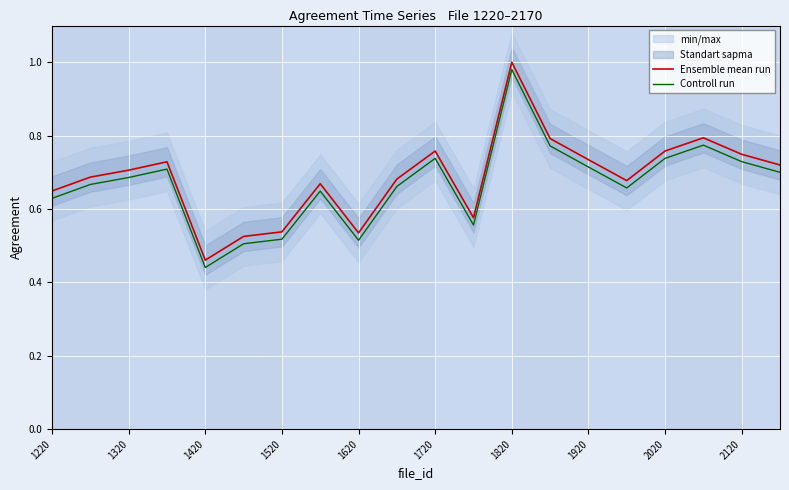

At which label does Controll run reach its minimum?

1420